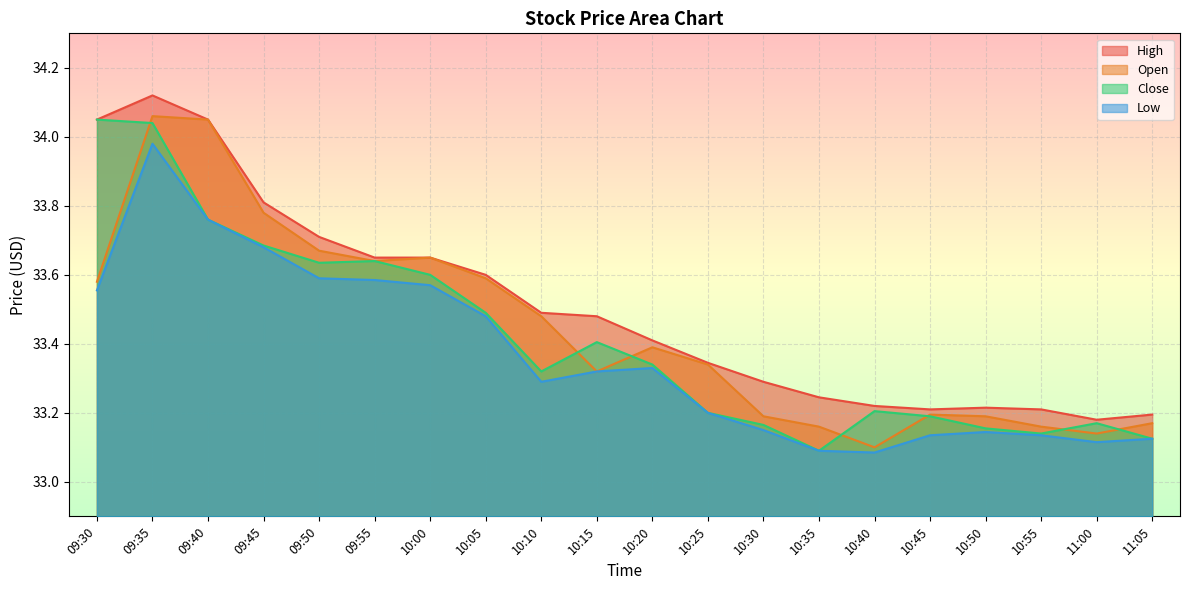

Where is Close nearest to the value 33?

10:35